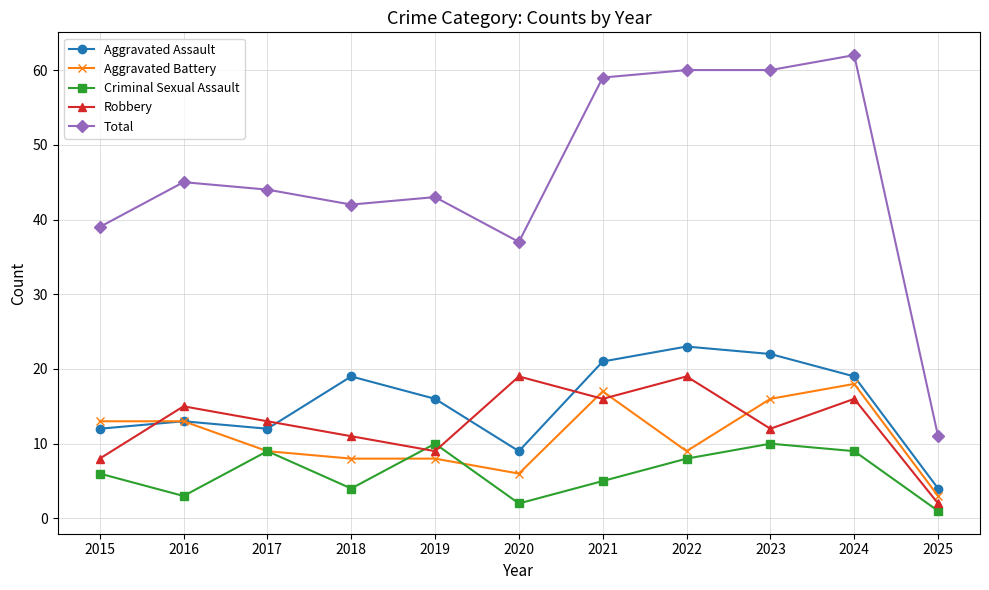

Reading left to right, what are all the values shown in this chart?

Aggravated Assault: 12	13	12	19	16	9	21	23	22	19	4
Aggravated Battery: 13	13	9	8	8	6	17	9	16	18	3
Criminal Sexual Assault: 6	3	9	4	10	2	5	8	10	9	1
Robbery: 8	15	13	11	9	19	16	19	12	16	2
Total: 39	45	44	42	43	37	59	60	60	62	11